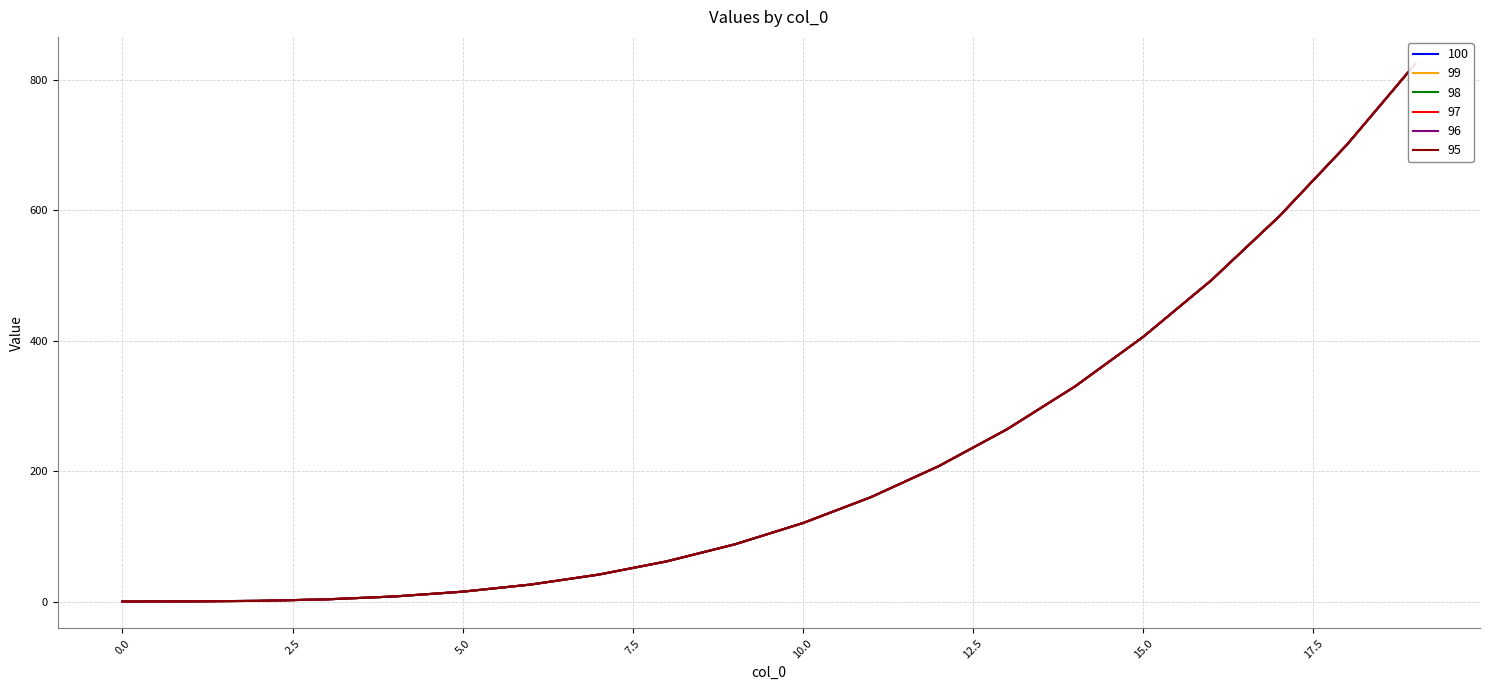

At which category is the sum across all series the highest?

19